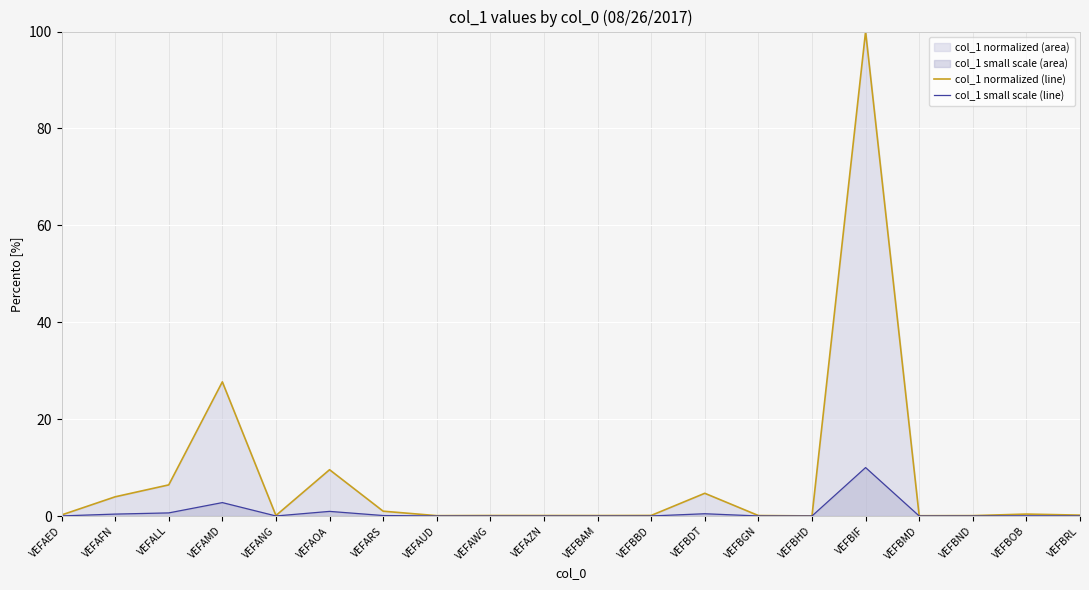

Reading right to left, transcribe all the data shown in this chart.

col_1 normalized (line): 0.2	0.4	0.1	0.1	100.0	0.0	0.1	4.7	0.1	0.1	0.1	0.1	0.1	1.0	9.6	0.1	27.7	6.4	4.0	0.2
col_1 small scale (line): 0.0	0.0	0.0	0.0	10.0	0.0	0.0	0.5	0.0	0.0	0.0	0.0	0.0	0.1	1.0	0.0	2.8	0.6	0.4	0.0